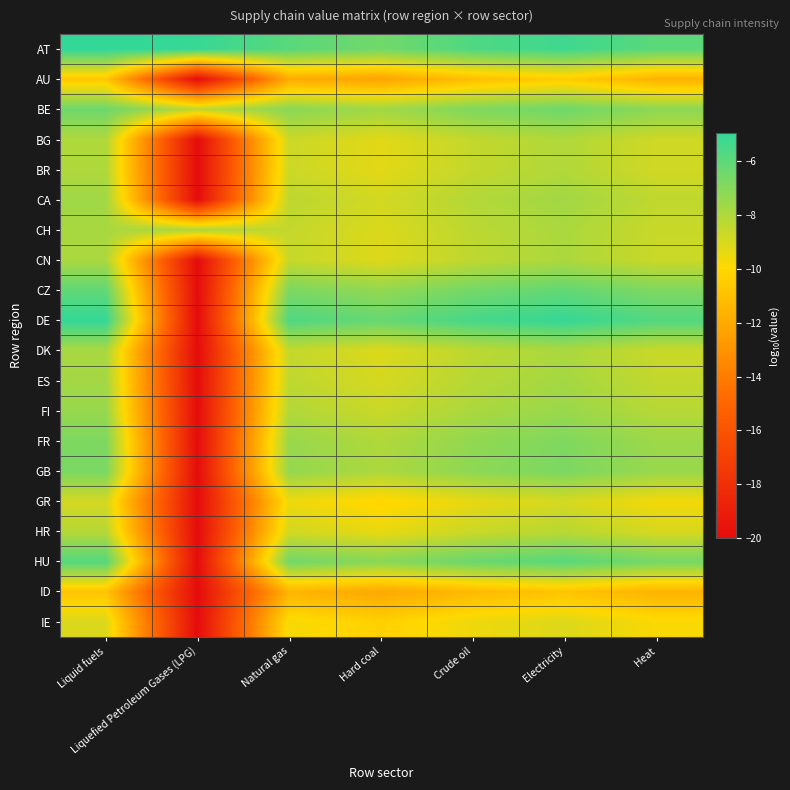

What is the smallest value displayed?

-20.0